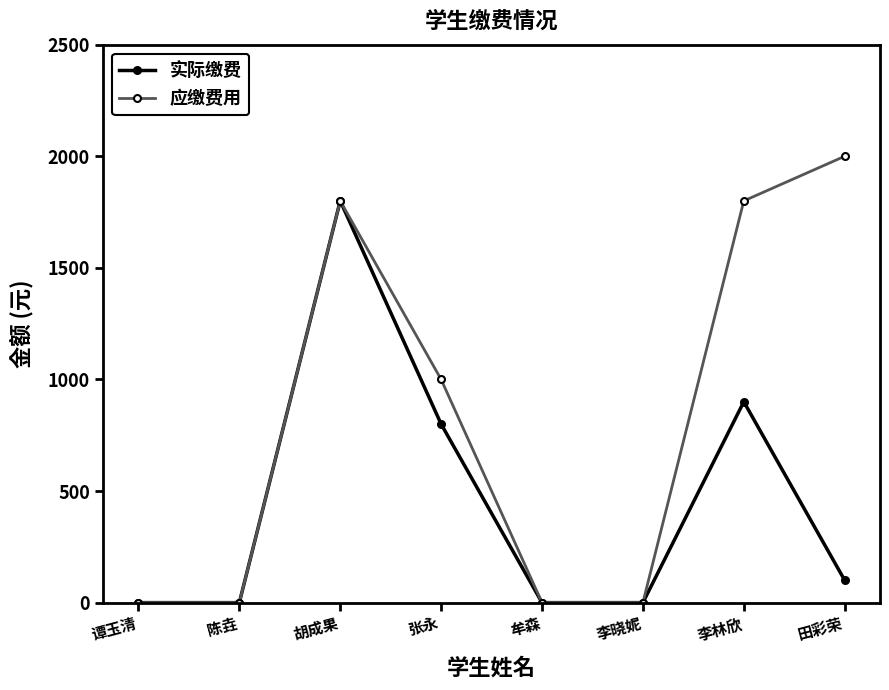

Where is the first local maximum for 应缴费用?

胡成果